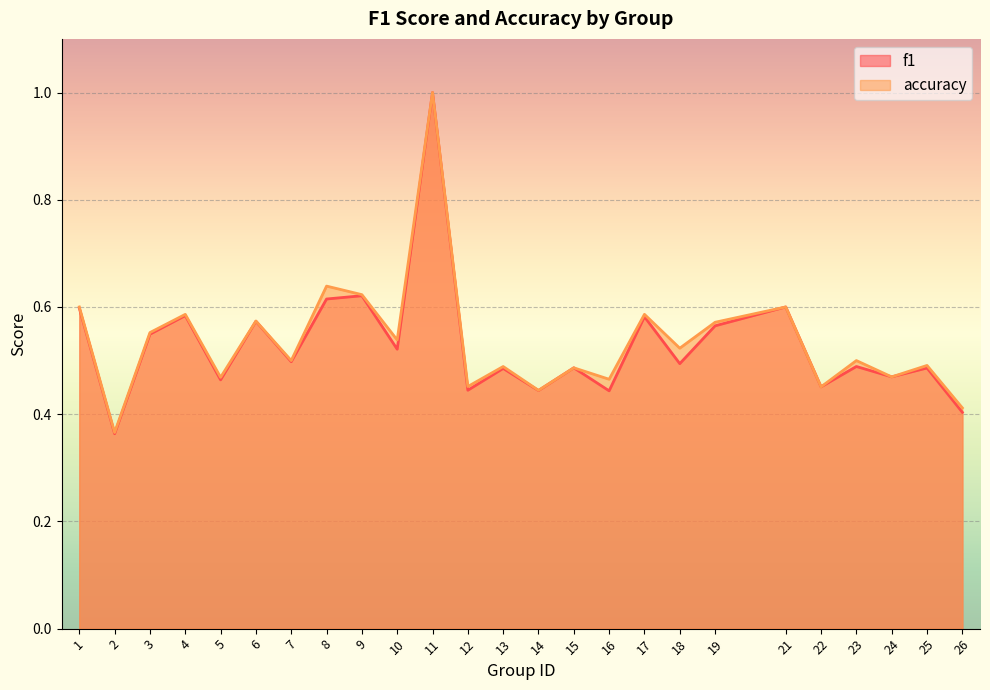

True or false: f1 and accuracy intersect in this chart.

True